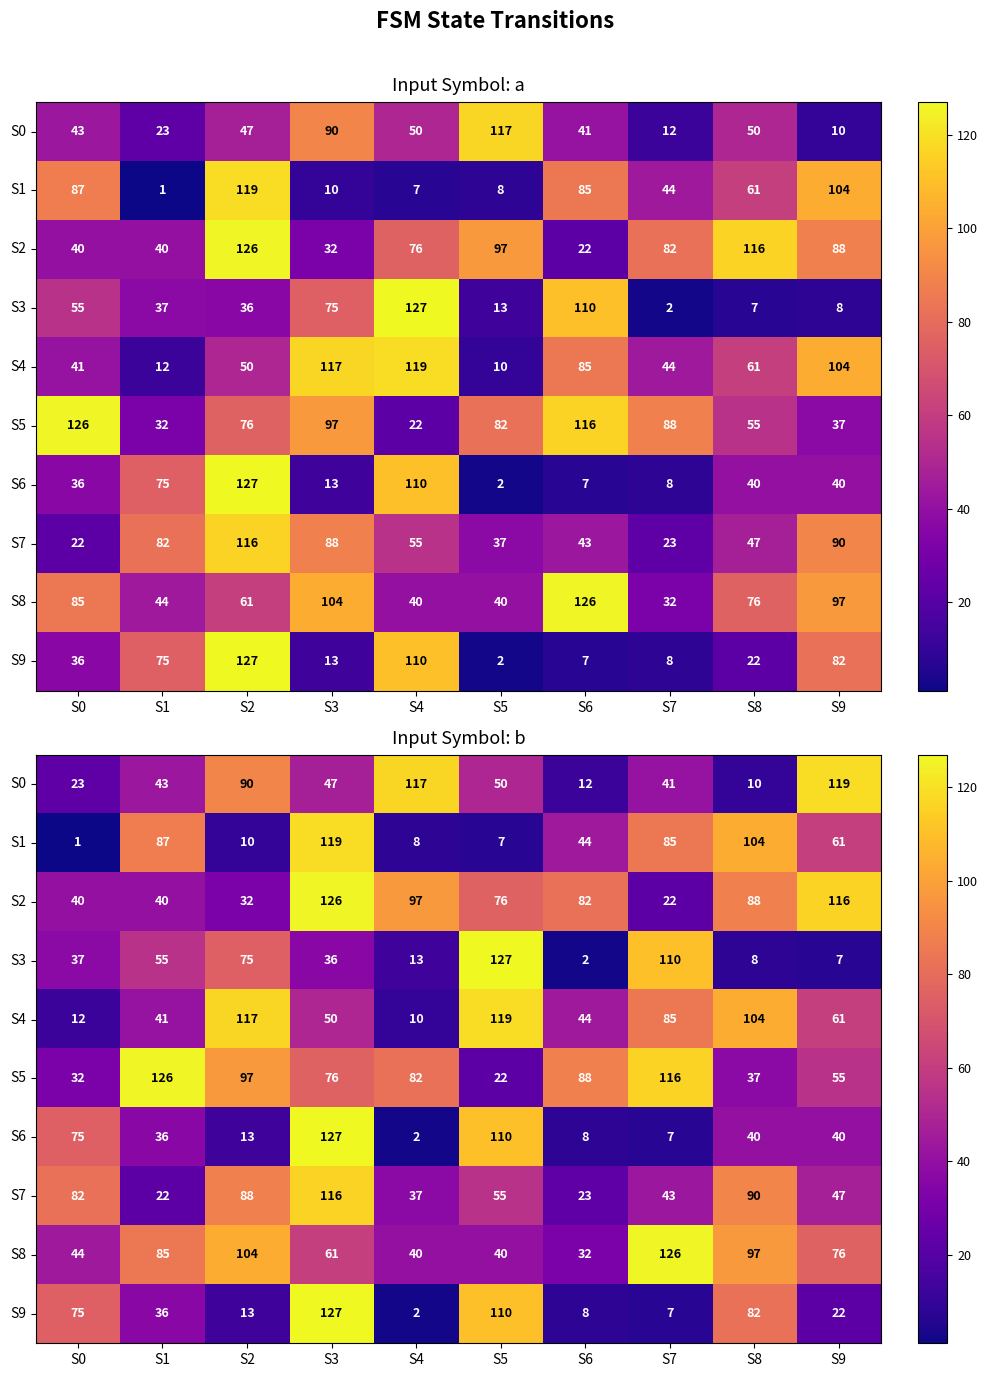

What is the approximate value of S1 at S1?

87